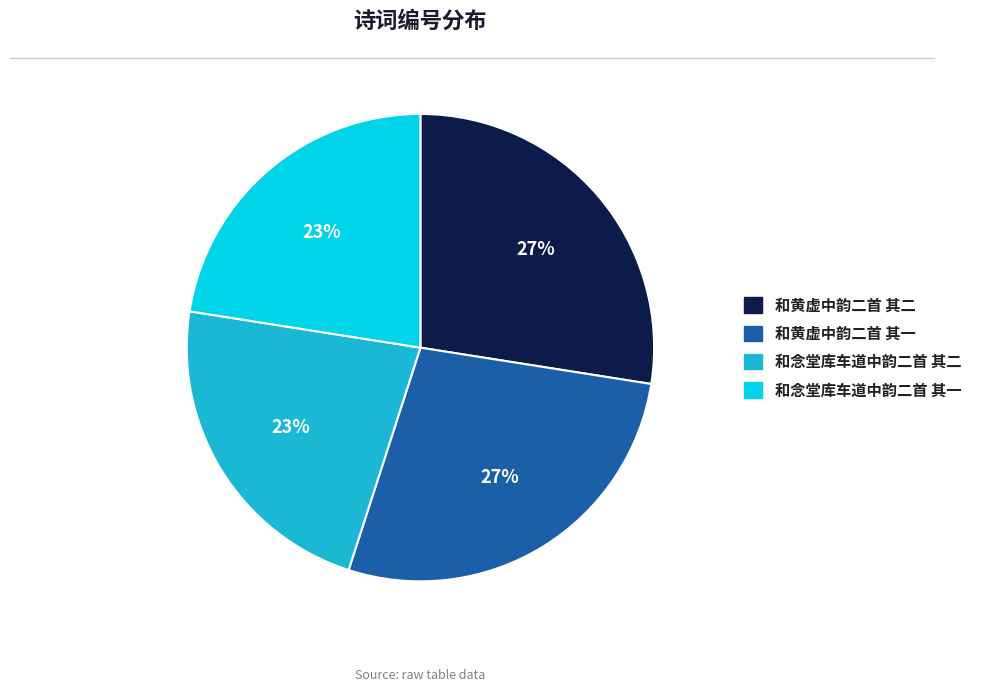

To the nearest percent, what is the average slice percentage?

25%